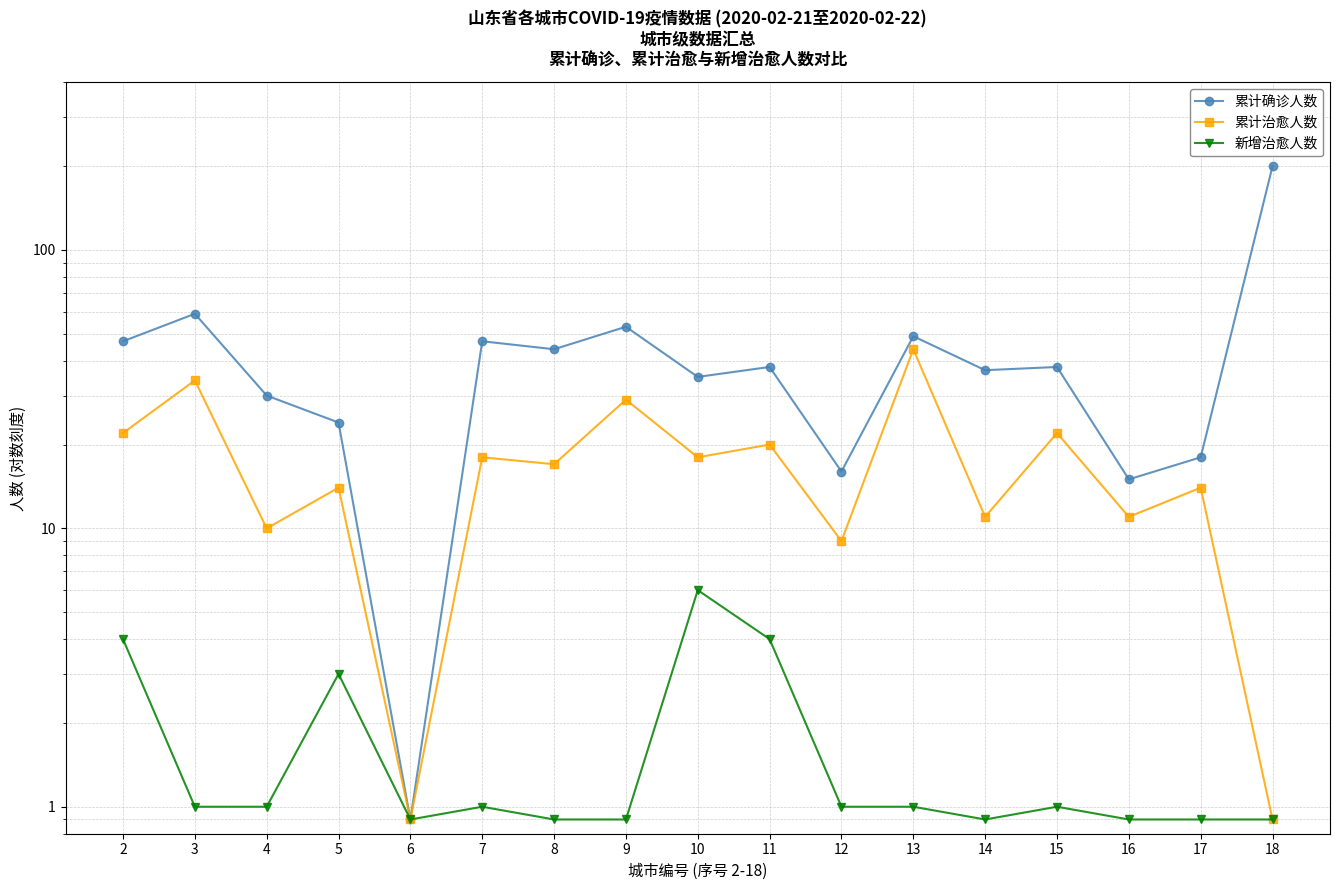

Is it true that 累计治愈人数 equals 30.5 at 2?

False